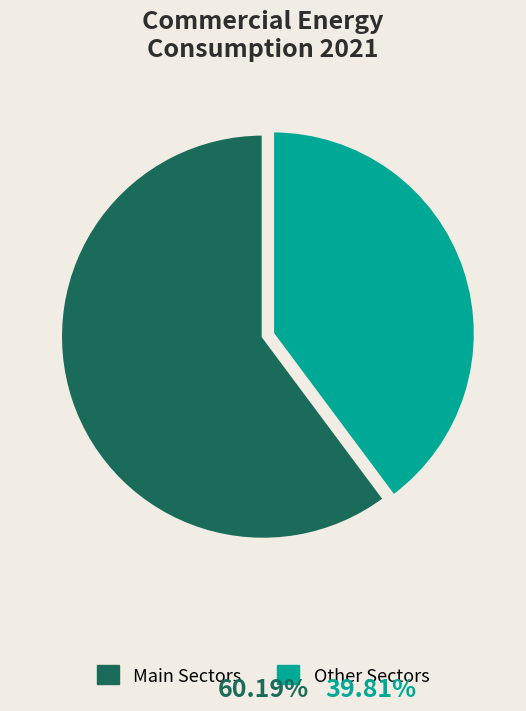

Rank the categories by value from lowest to highest.

Other Sectors, Main Sectors